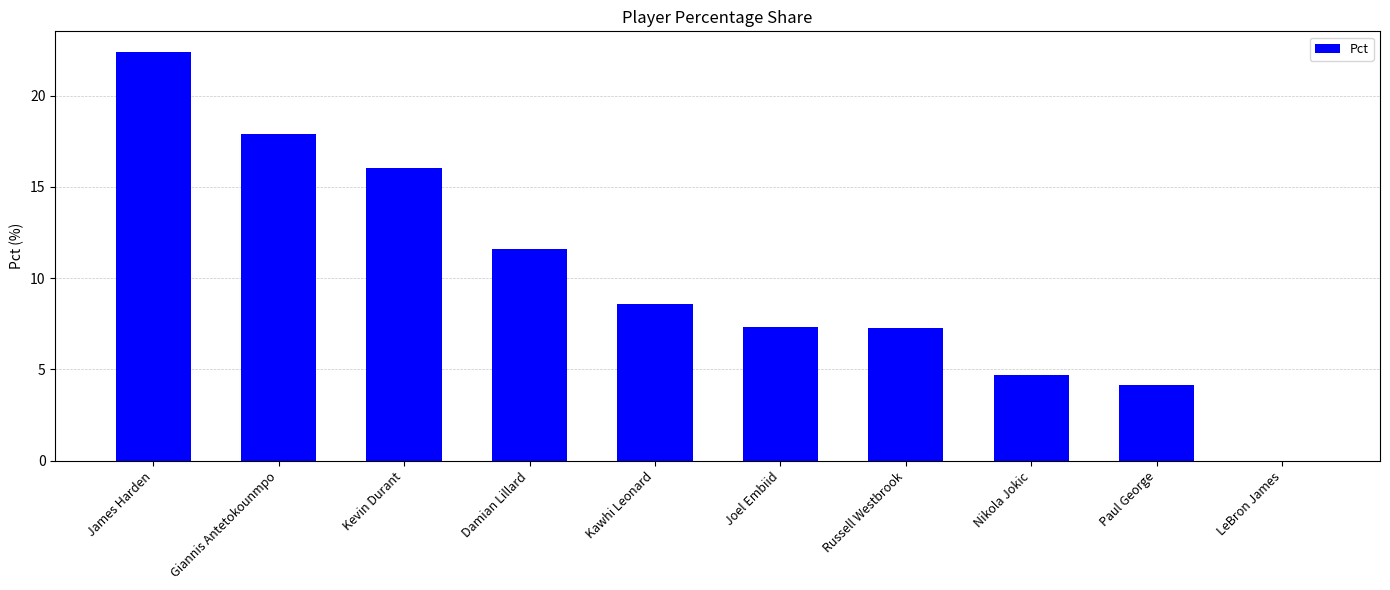

Reading left to right, list all the values displayed in this chart.

James Harden=22.4	Giannis Antetokounmpo=17.9	Kevin Durant=16.0	Damian Lillard=11.6	Kawhi Leonard=8.6	Joel Embiid=7.3	Russell Westbrook=7.3	Nikola Jokic=4.7	Paul George=4.2	LeBron James=0.0